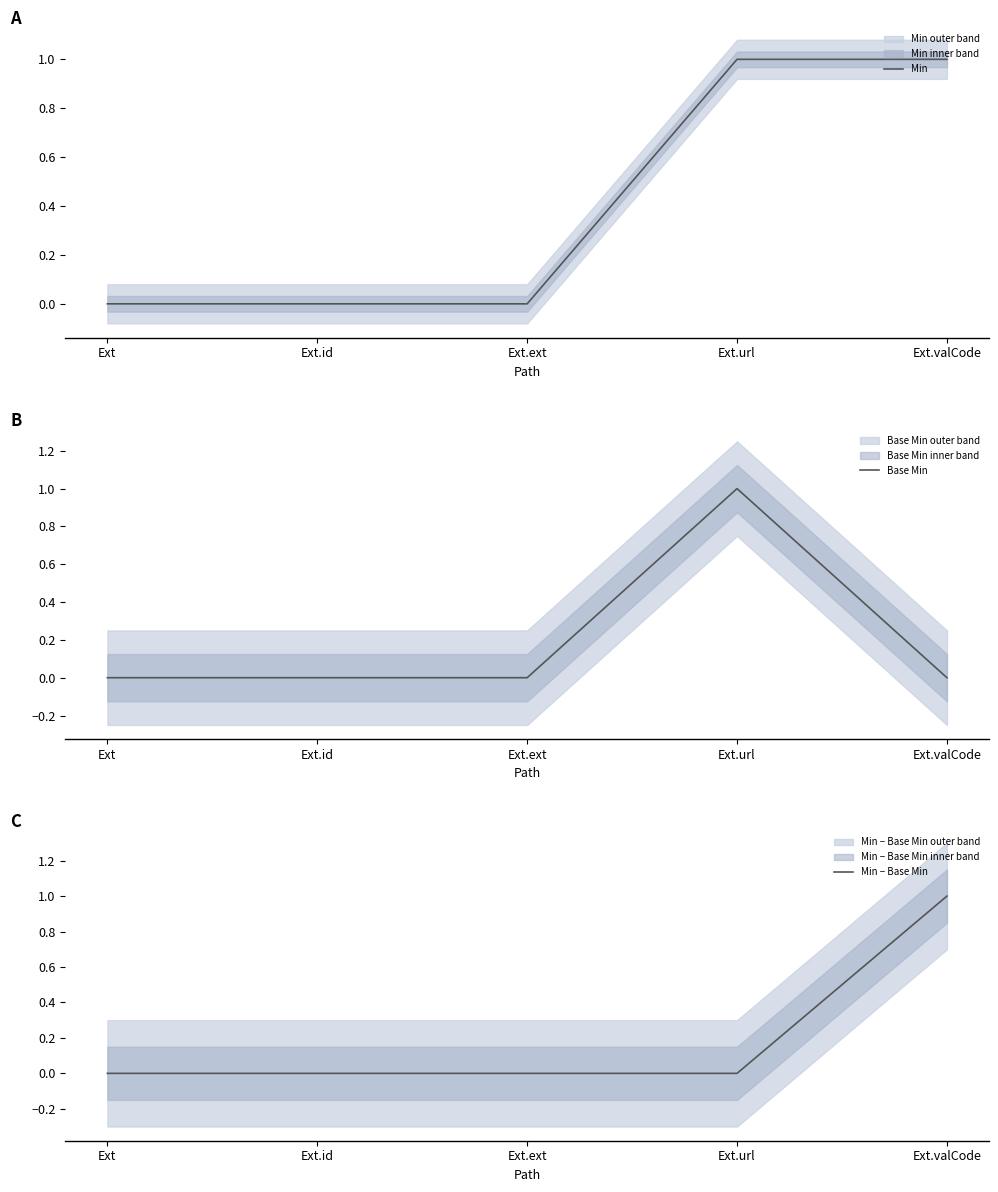

True or false: Base Min and Min cross at least once.

False